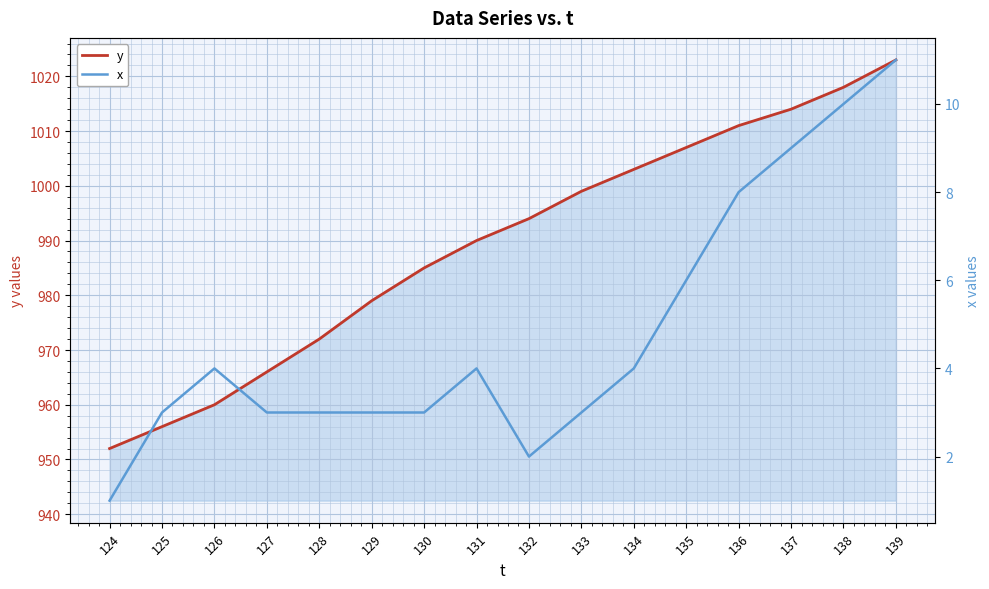

Count the number of data series in this chart.

2